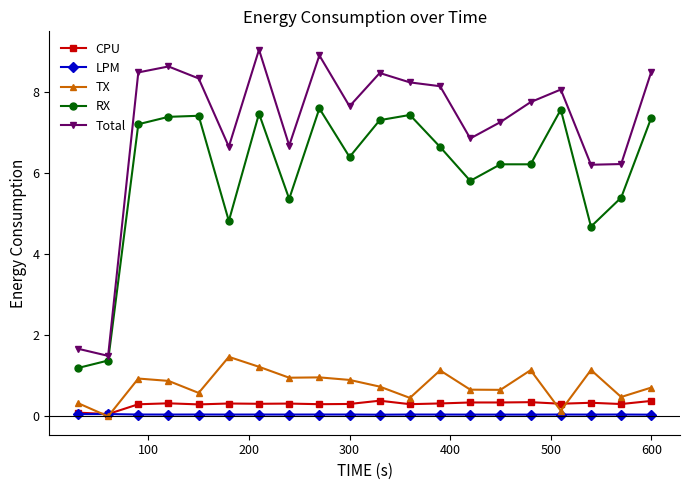

Which series has the largest total across all categories?

Total